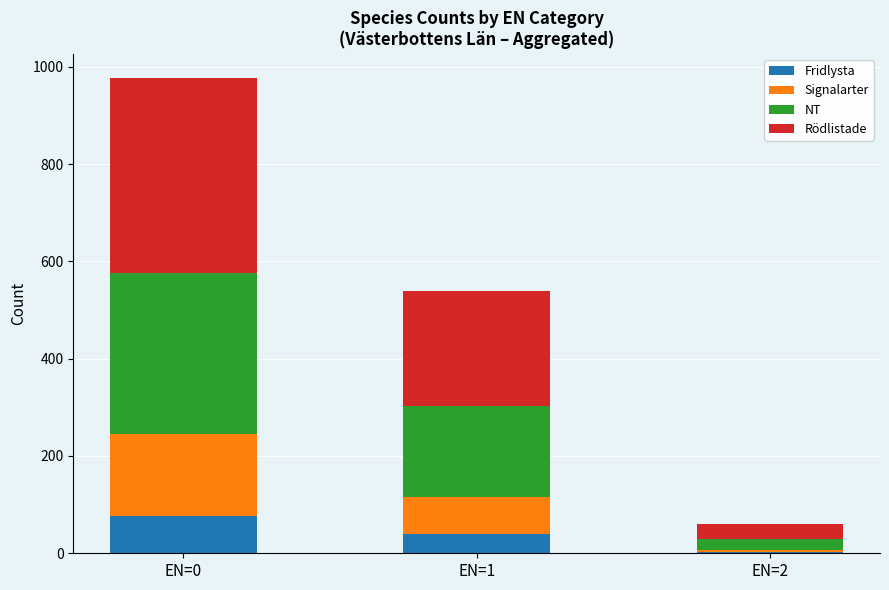

What is the sum of all Fridlysta values?

119